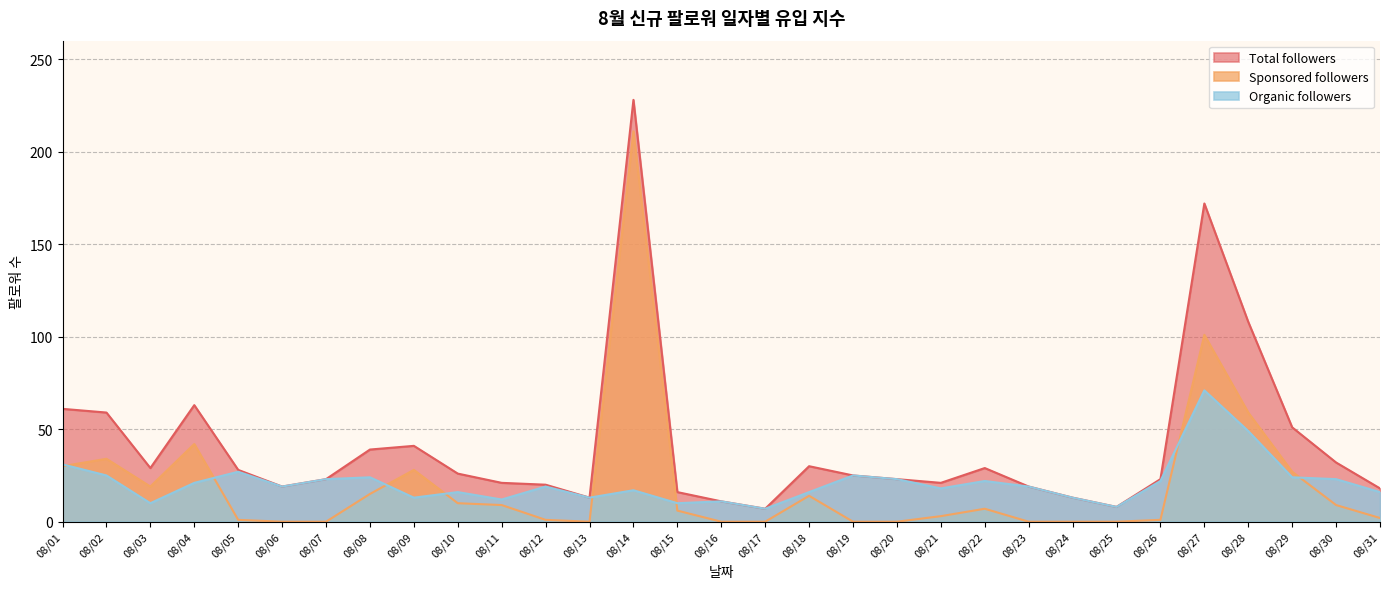

Does the chart have visible grid lines?

Yes